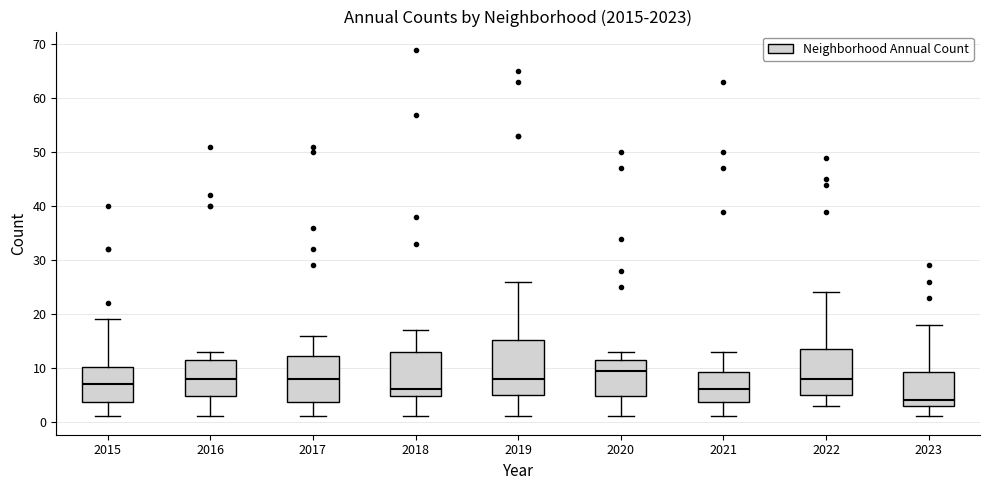

Reading left to right, transcribe this box plot: for each box, give where its median line is, the range the box spans, and where its two whiskers end, as read against the y-axis. The values are not printed on the chart, so give them approximately, as read against the axis.

2015: median 7, box 4 to 10, whiskers 1 to 19
2016: median 8, box 5 to 12, whiskers 1 to 13
2017: median 8, box 4 to 12, whiskers 1 to 16
2018: median 6, box 5 to 13, whiskers 1 to 17
2019: median 8, box 5 to 15, whiskers 1 to 26
2020: median 10, box 5 to 12, whiskers 1 to 13
2021: median 6, box 4 to 9, whiskers 1 to 13
2022: median 8, box 5 to 14, whiskers 3 to 24
2023: median 4, box 3 to 9, whiskers 1 to 18